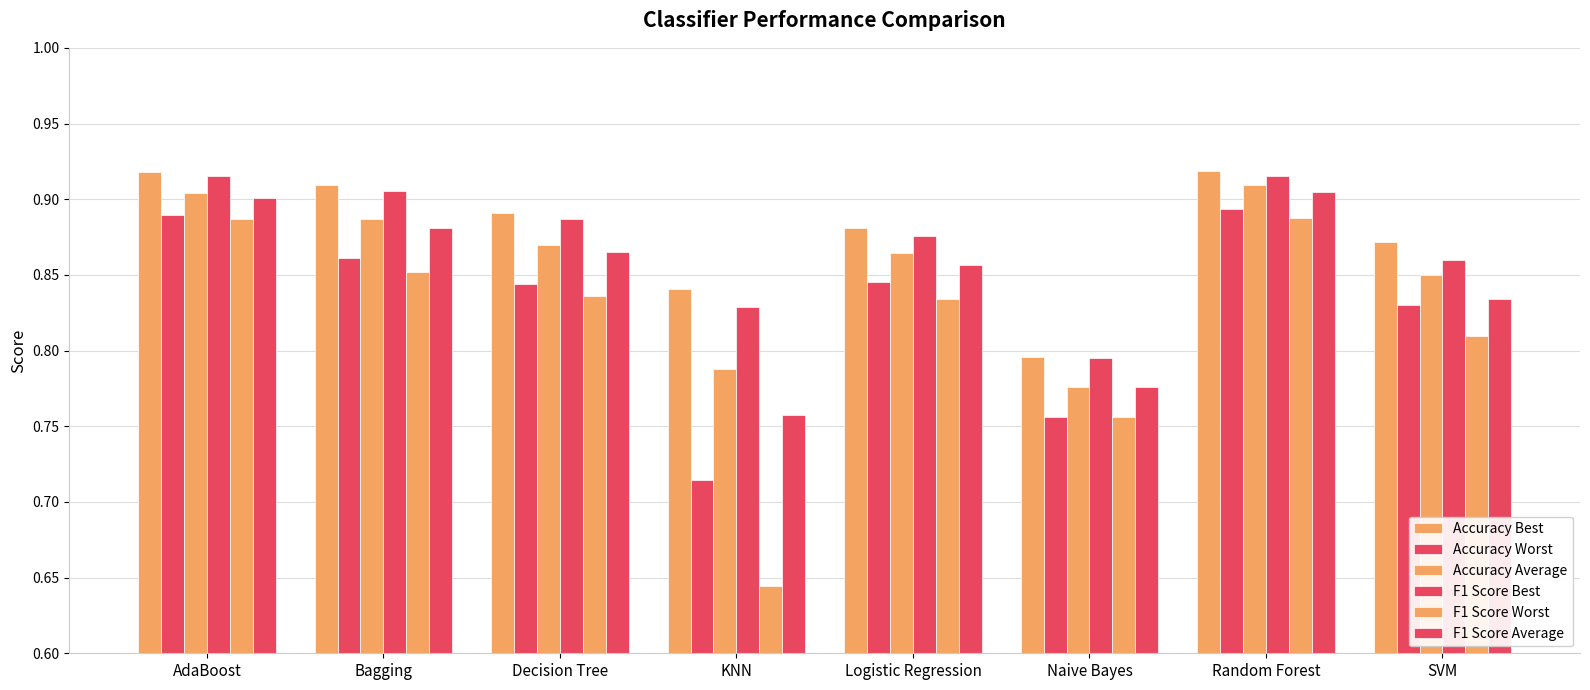

Does the chart contain any negative values?

No